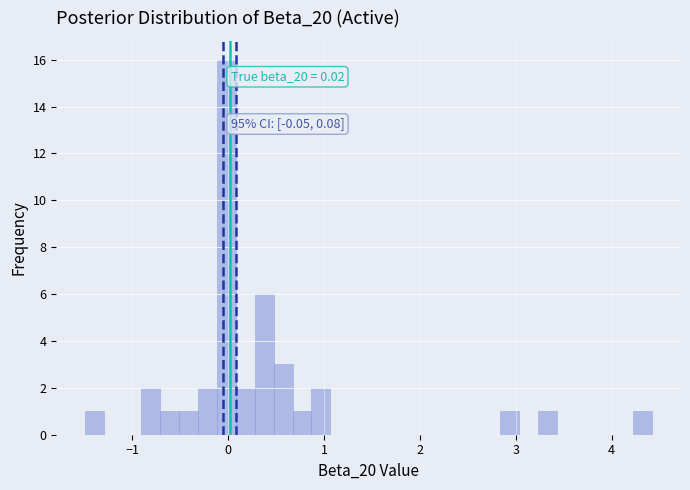

Read against the x-axis, roughly where is the centre of the tallest bar?

0.0